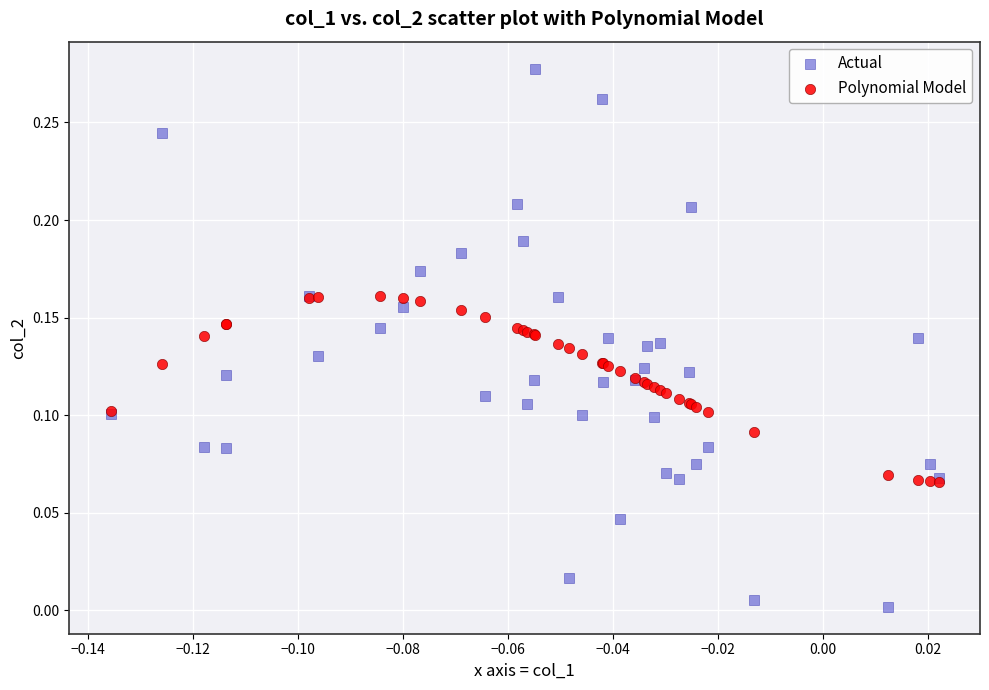

Which series reaches the maximum Y coordinate?

Actual